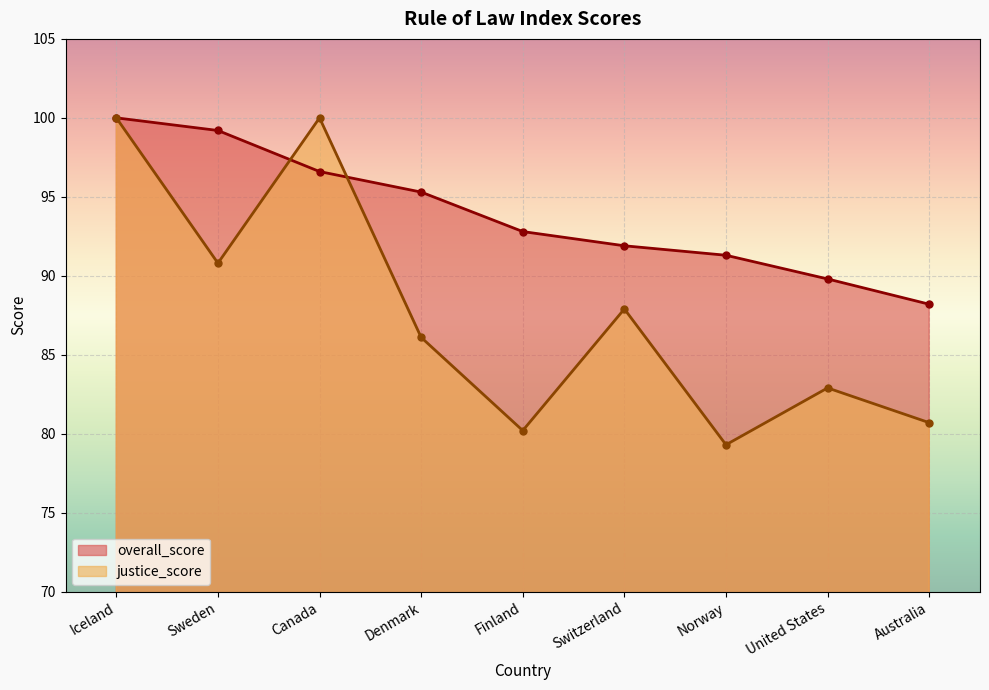

True or false: overall_score has a value of 151.0 at Iceland.

False